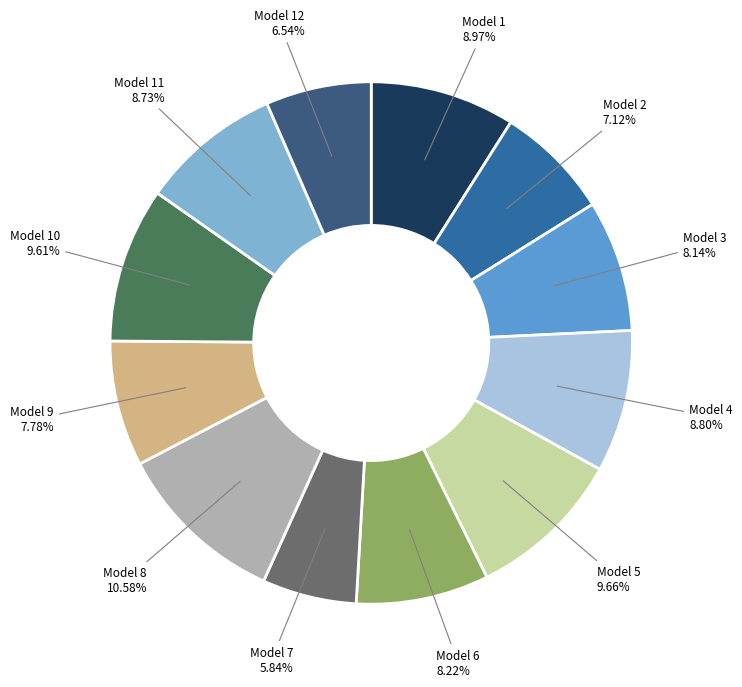

Is there a majority slice in this chart?

No